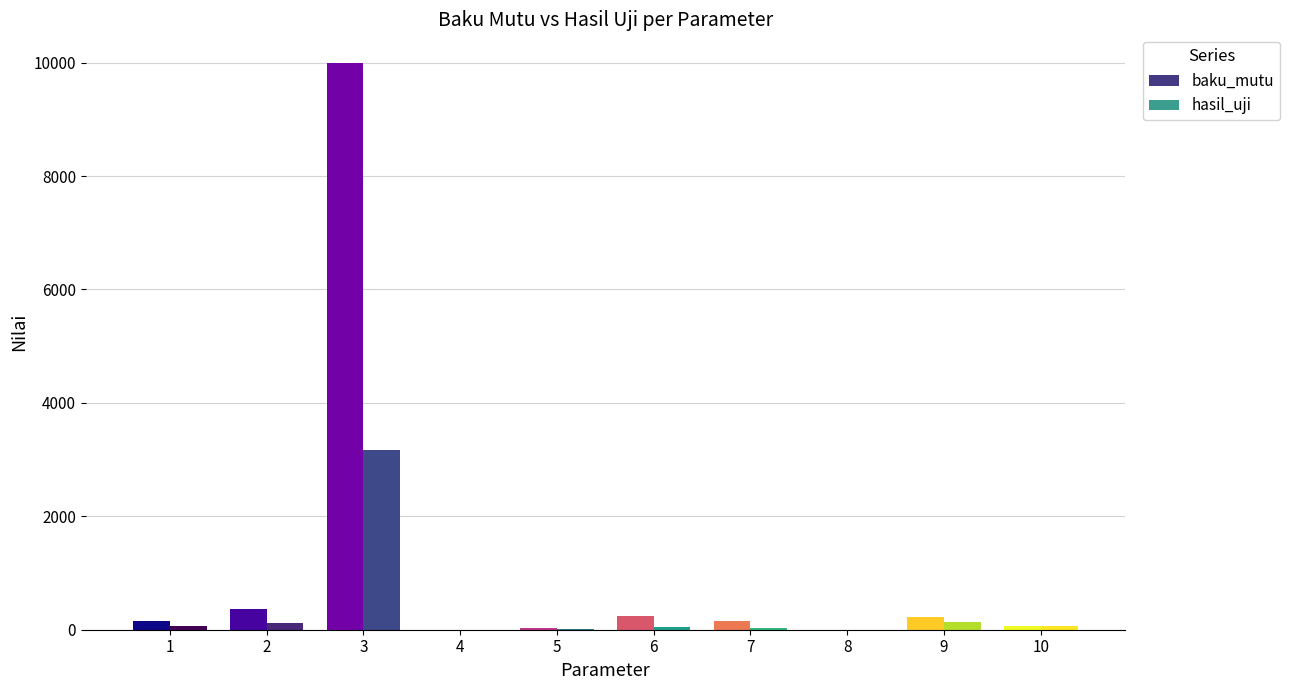

Which series has the largest range (max minus min)?

baku_mutu